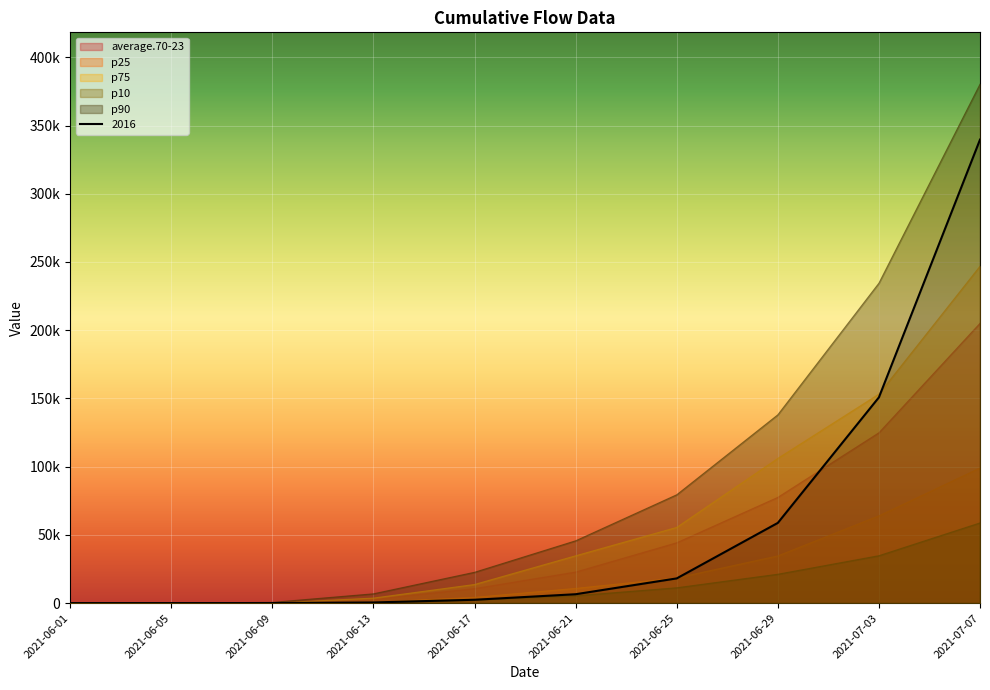

What is the label of the 4th point from the right?

2021-06-25